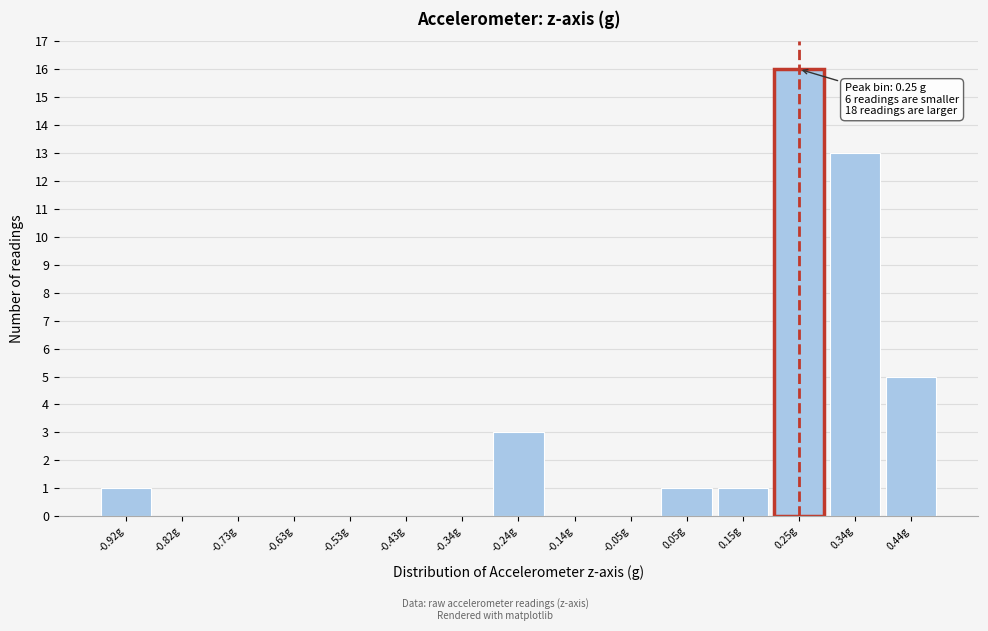

Which range on the x-axis has the tallest bar?

0.20 to 0.30